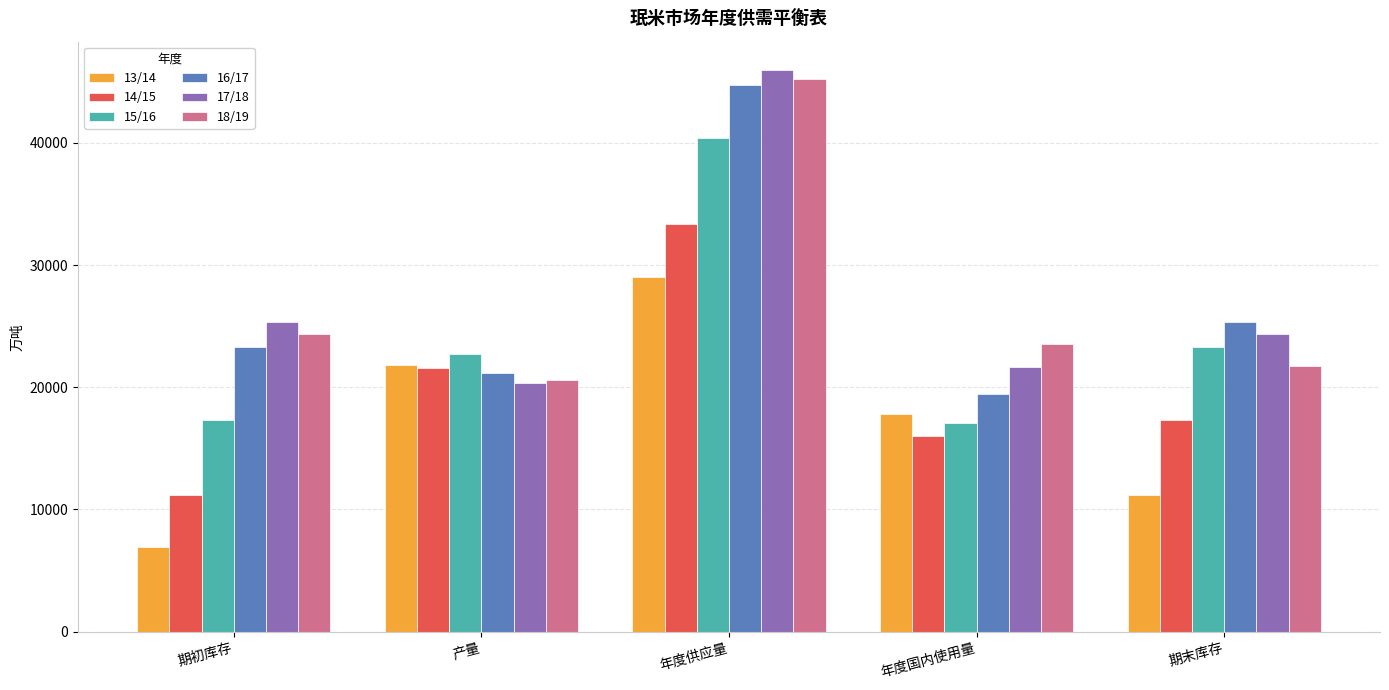

What are all the series names shown in the legend?

13/14, 14/15, 15/16, 16/17, 17/18, 18/19